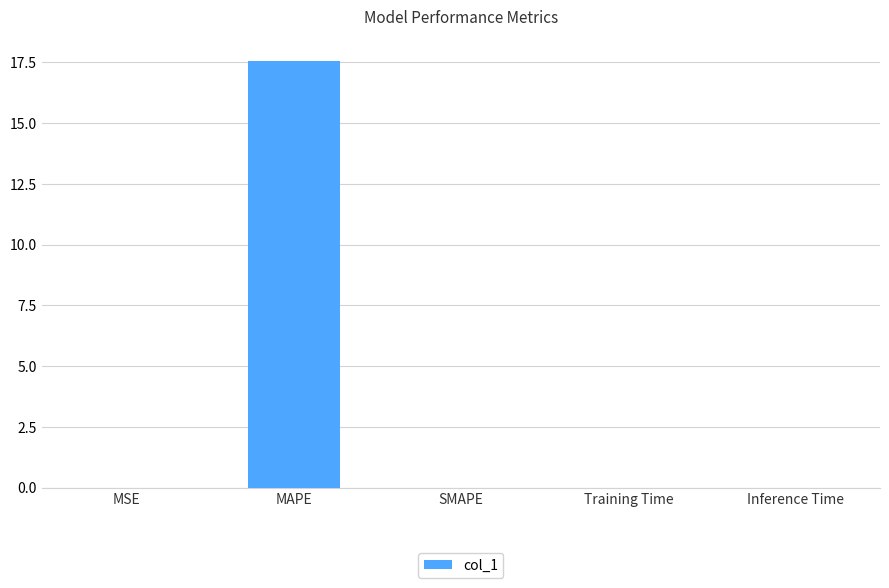

What is the sum of all values?

17.6